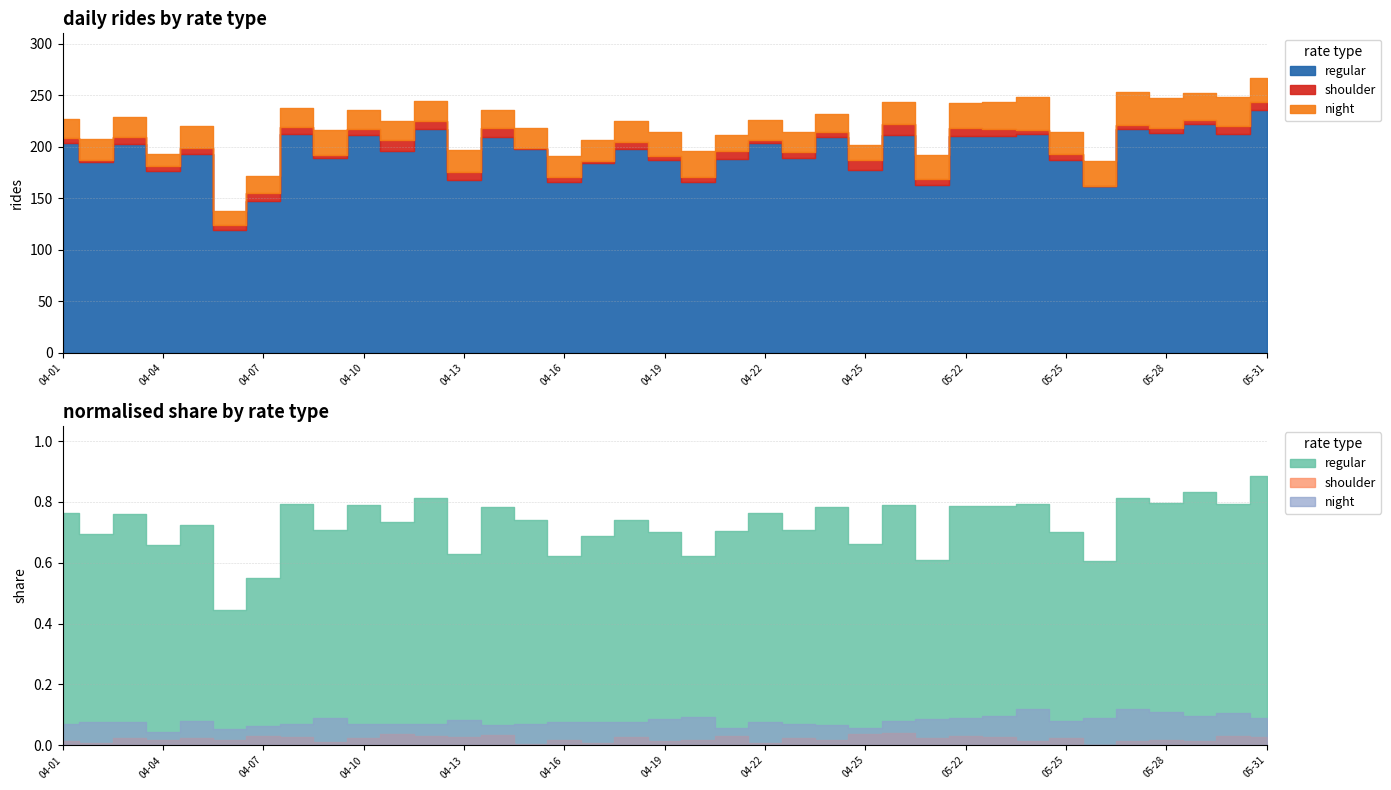

How many distinct data groups are displayed?

3